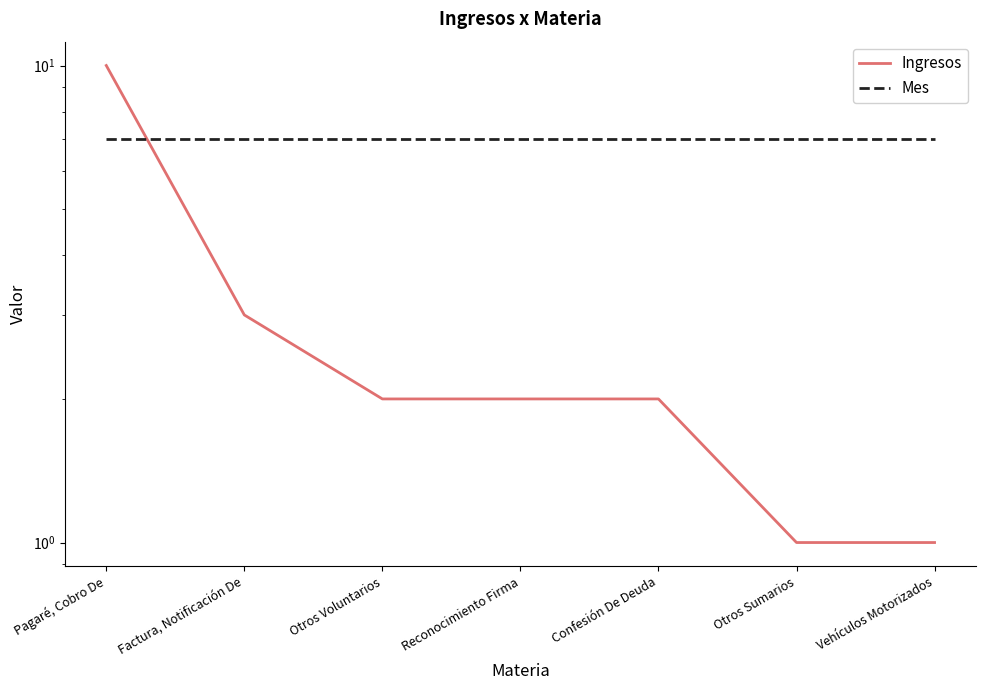

List the series in order of their peak value, lowest first.

Mes, Ingresos